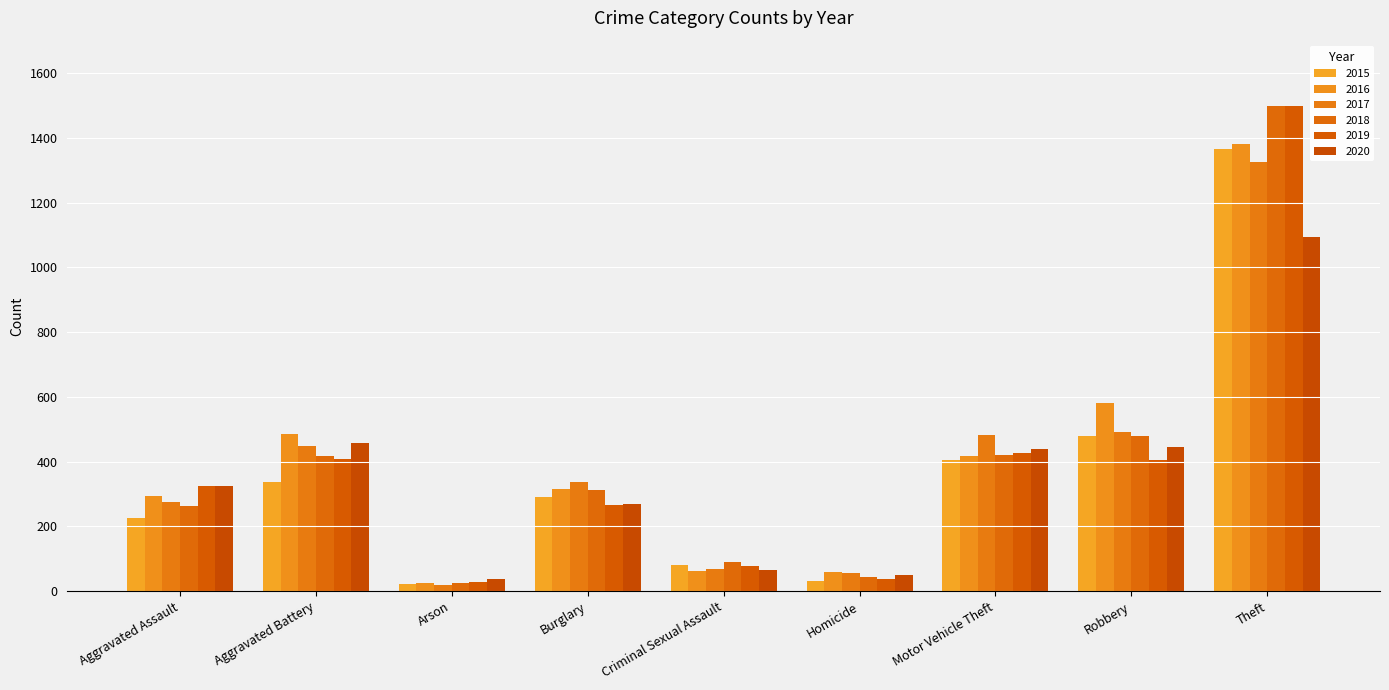

How many bars are there in total?

54